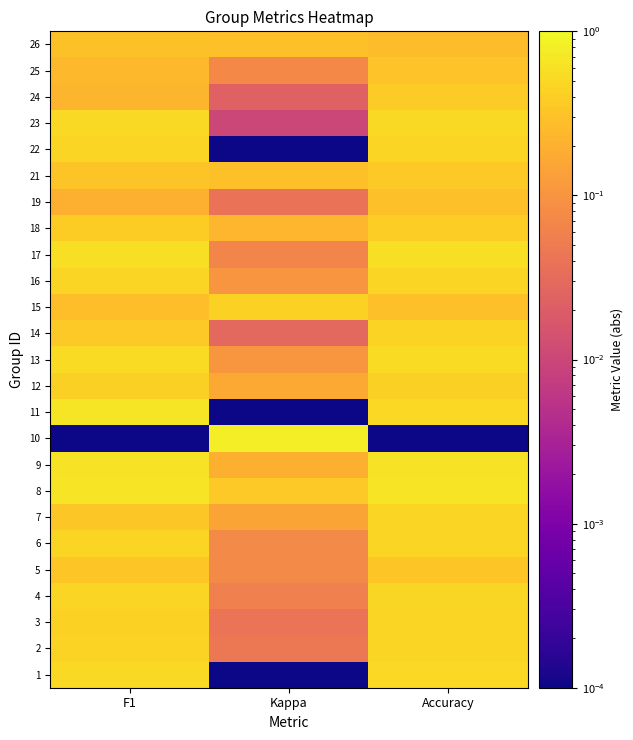

List the series in order of their peak value, highest first.

10, 11, 8, 9, 17, 13, 23, 1, 4, 22, 2, 3, 6, 7, 16, 14, 15, 12, 18, 24, 21, 5, 25, 26, 19